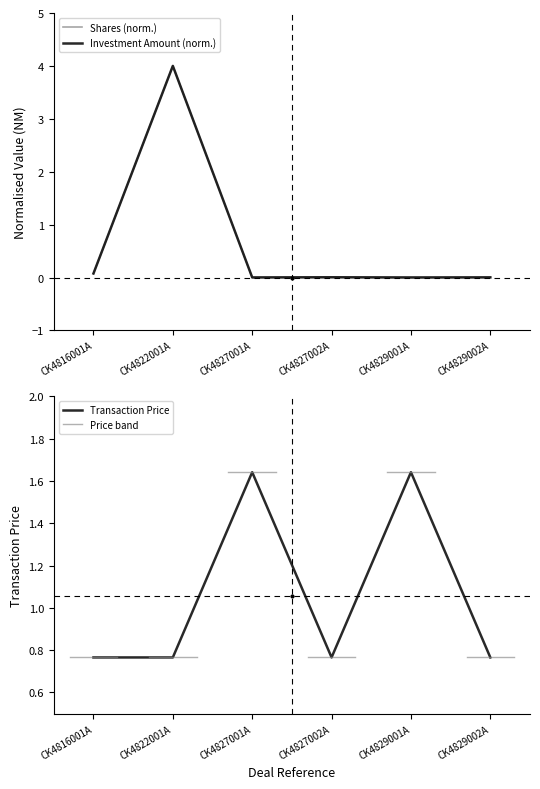

What is the spread (max minus min) of values at CK4829002A?

0.8